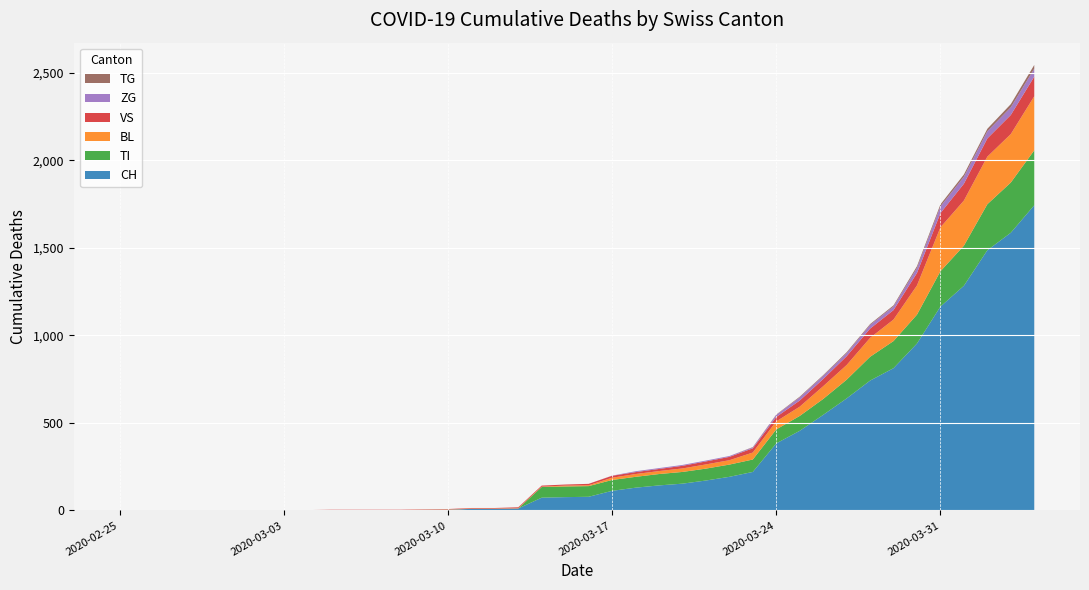

Reading right to left, list all the values displayed in this chart.

CH: 1744	1587	1487	1284	1165	954	813	742	640	546	455	383	220	192	171	153	143	130	112	78	76	73	11	9	9	4	3	2	2	2	2	0	0	0	0	0	0	0	0	0
BL: 309	277	272	258	251	167	123	108	84	73	53	46	40	25	24	20	17	16	13	5	5	2	2	2	2	2	1	0	0	0	0	0	0	0	0	0	0	0	0	0
VS: 112	109	104	96	81	71	54	53	50	41	35	25	24	19	17	15	12	11	11	8	6	6	5	3	3	2	2	2	2	2	2	2	2	2	2	2	2	0	0	0
ZG: 46	44	41	40	39	29	21	21	18	18	18	12	5	5	5	5	5	5	1	0	0	0	0	0	0	0	0	0	0	0	0	0	0	0	0	0	0	0	0	0
TI: 314	287	263	229	202	165	155	136	107	91	85	80	71	70	68	67	65	62	62	61	61	61	0	0	0	0	0	0	0	0	0	0	0	0	0	0	0	0	0	0
TG: 21	18	14	13	11	10	6	5	5	4	4	2	2	0	0	0	0	0	0	0	0	0	0	0	0	0	0	0	0	0	0	0	0	0	0	0	0	0	0	0